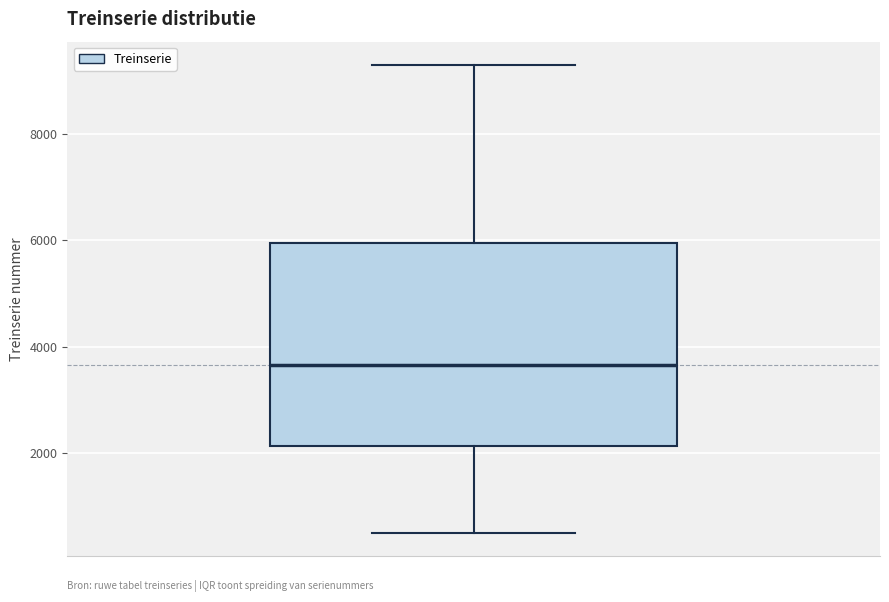

Transcribe this box plot: give where the median line is, the range the box spans, and where the two whiskers end, as read against the y-axis. The values are not printed on the chart, so give them approximately, as read against the axis.

median 3600, box 2200 to 6000, whiskers 600 to 9400